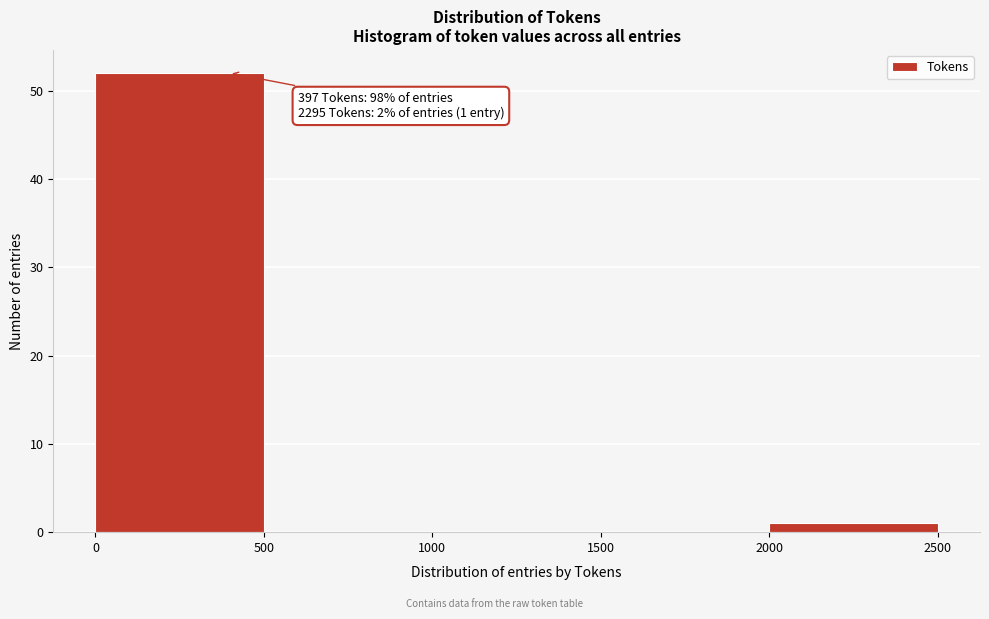

Over which range of the x-axis is the bar tallest?

0 to 500